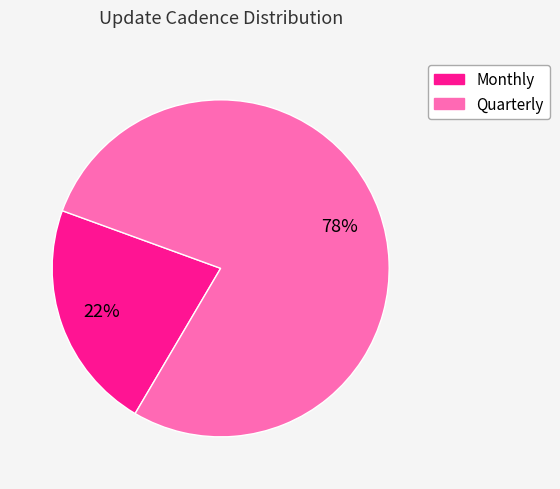

Does Monthly account for over 50% of the chart?

No